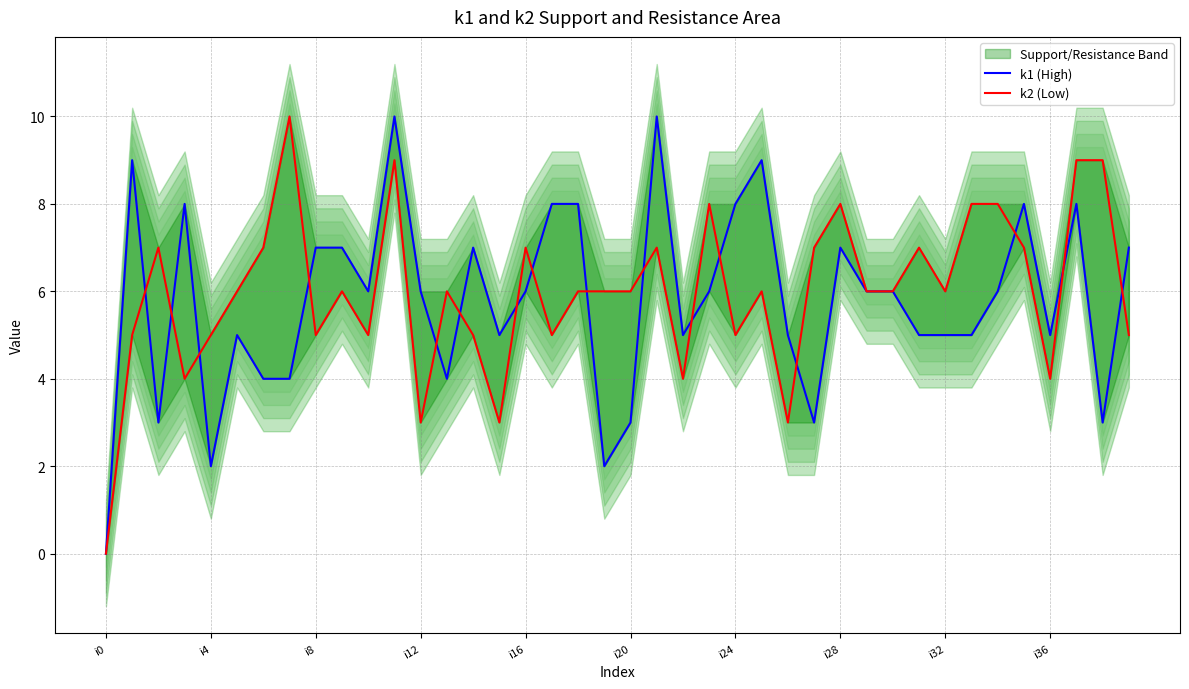

In k2 (Low), how many points are higher than both neighbors (excluding endpoints)?

11